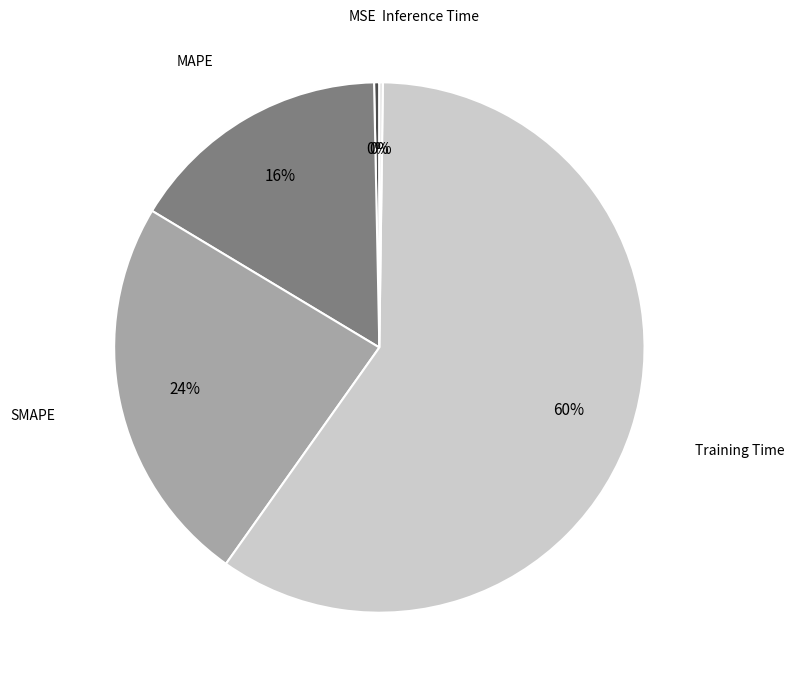

Which slice represents more than half of the pie?

Training Time